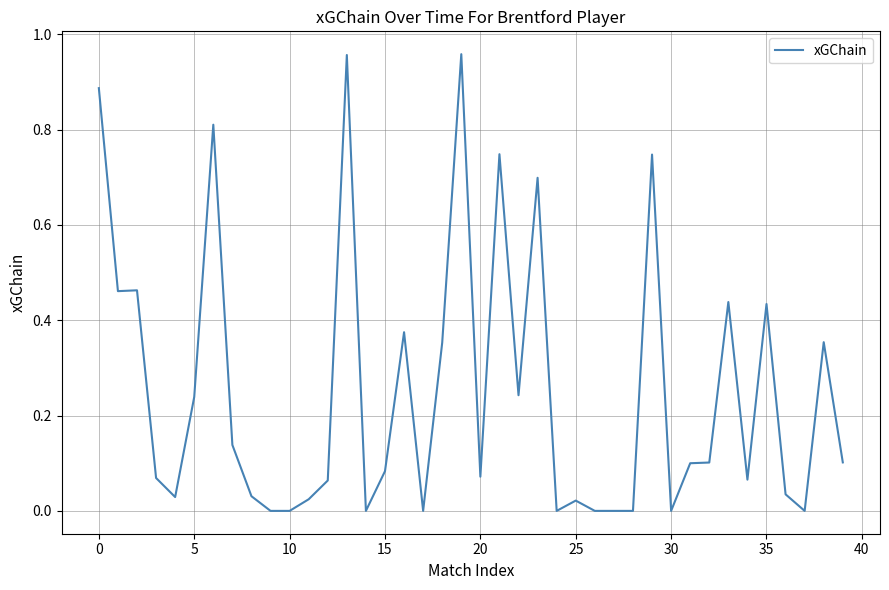

How many series are shown in this chart?

1